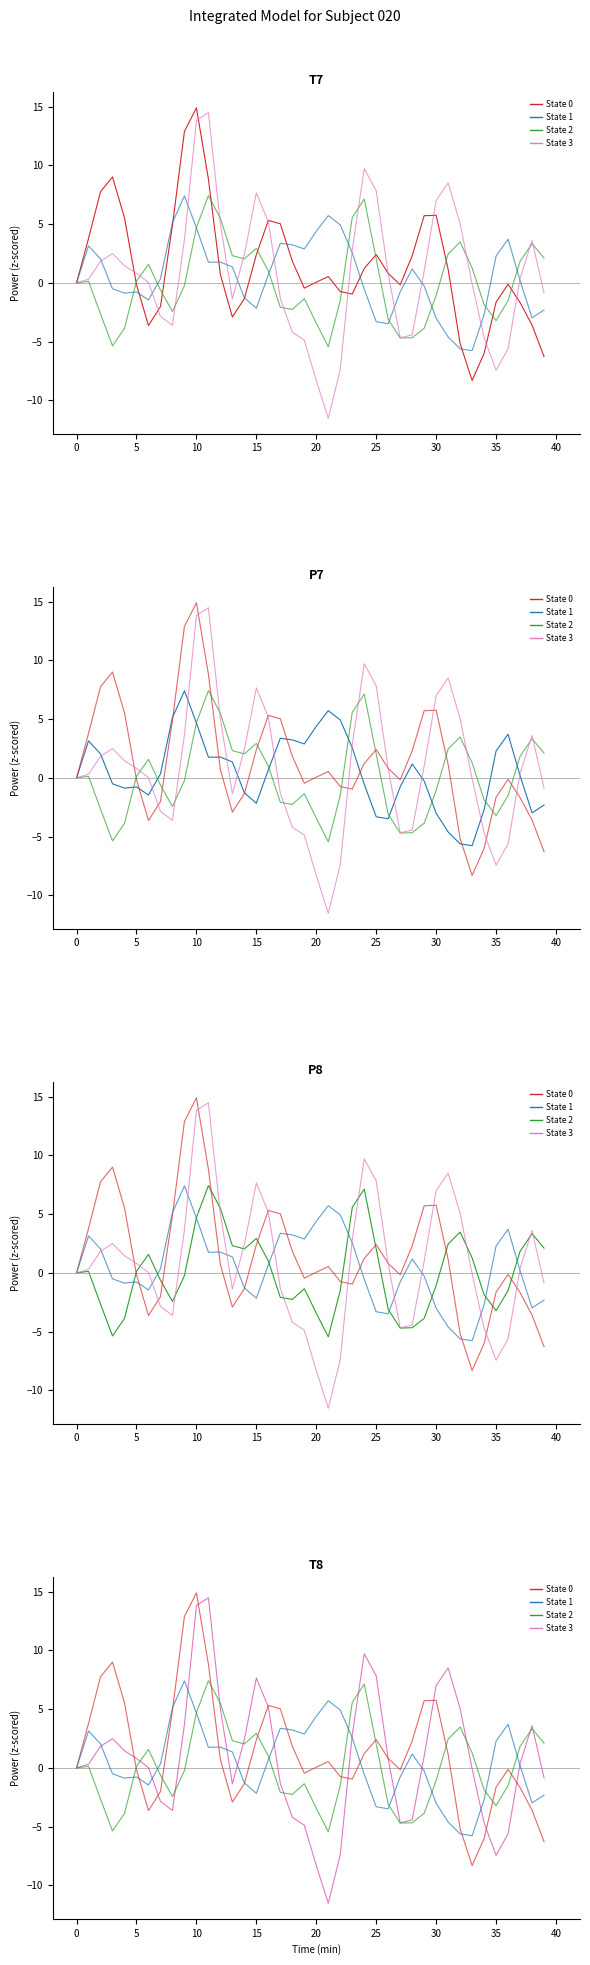

After their last crossing, which series has the higher values: State 0 or State 2?

State 2